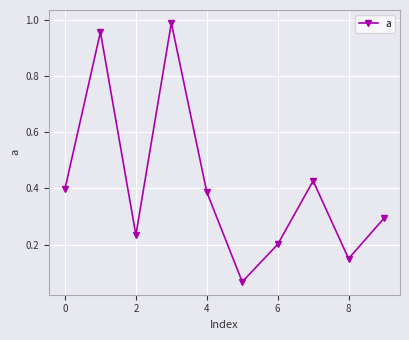

What is the difference between the maximum and minimum values?

0.9